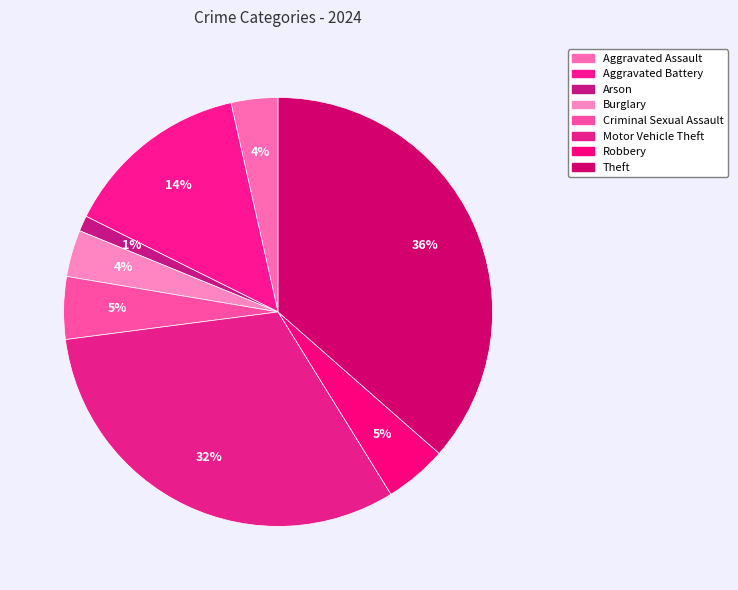

What percentage is the Burglary slice, to the nearest percent?

4%